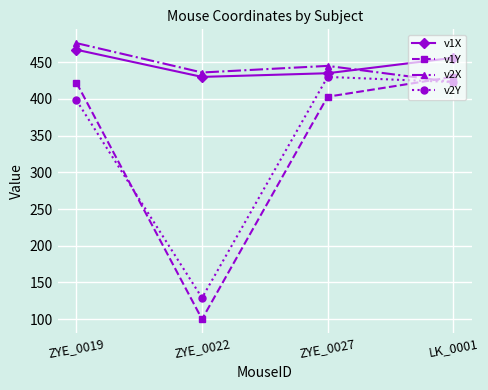

Where do v2X and v1Y first cross each other?

ZYE_0027 and LK_0001